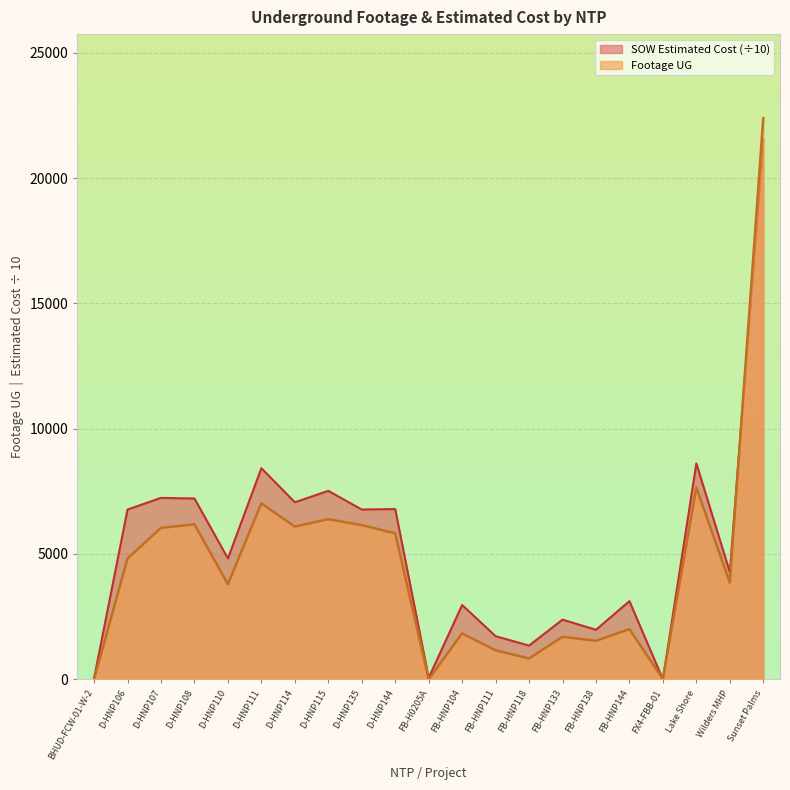

Reading right to left, what are all the values shown in this chart?

Footage UG: Sunset Palms=22387.0	Wilders MHP=3853.0	Lake Shore=7655.0	FX4-FBB-01=11.0	FB-HNP144=2003.0	FB-HNP138=1534.0	FB-HNP133=1697.0	FB-HNP118=831.0	FB-HNP111=1157.0	FB-HNP104=1831.0	FB-H0205A=0.0	D-HNP144=5825.0	D-HNP135=6152.0	D-HNP115=6387.0	D-HNP114=6092.0	D-HNP111=7020.0	D-HNP110=3796.0	D-HNP108=6182.0	D-HNP107=6041.0	D-HNP106=4822.0	BHUD-FCW-01-W-2=0.0
SOW Estimated Cost: Sunset Palms=21508.8	Wilders MHP=4276.6	Lake Shore=8613.6	FX4-FBB-01=0.0	FB-HNP144=3118.6	FB-HNP138=1974.5	FB-HNP133=2380.0	FB-HNP118=1344.2	FB-HNP111=1720.3	FB-HNP104=2963.4	FB-H0205A=58.2	D-HNP144=6792.5	D-HNP135=6773.6	D-HNP115=7519.1	D-HNP114=7063.5	D-HNP111=8422.6	D-HNP110=4821.6	D-HNP108=7213.1	D-HNP107=7238.2	D-HNP106=6773.4	BHUD-FCW-01-W-2=38.8